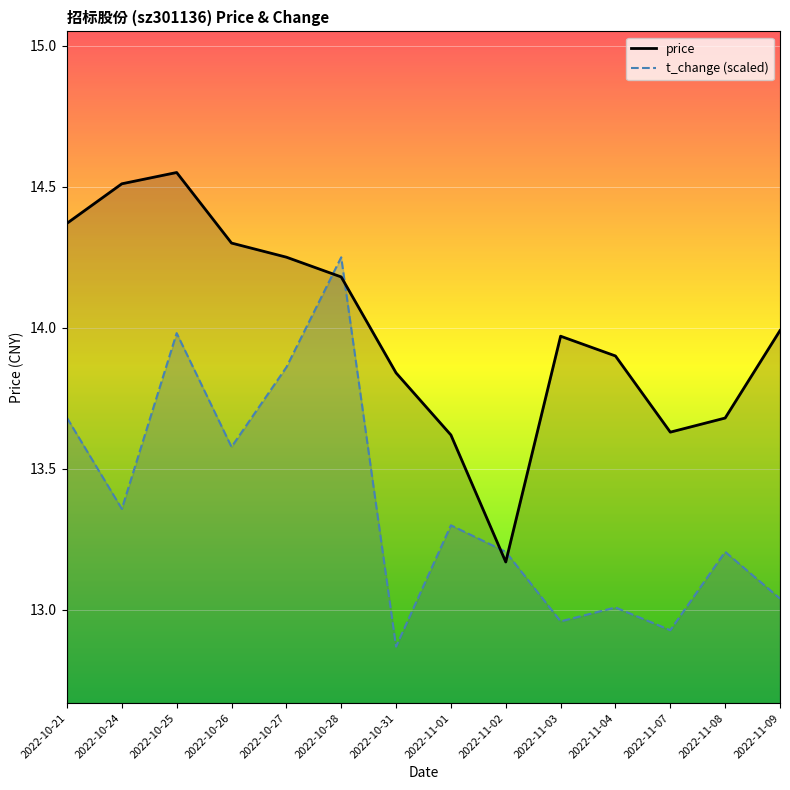

True or false: t_change has a value of 14.0 at 2022-10-25.

True